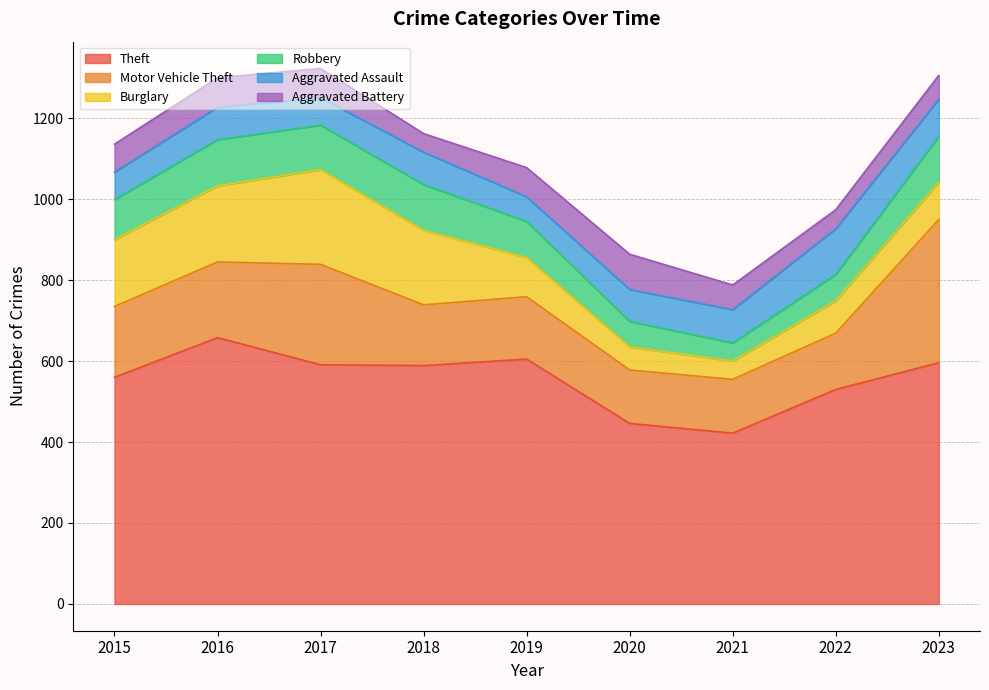

What is the average value of the Aggravated Battery series?

65